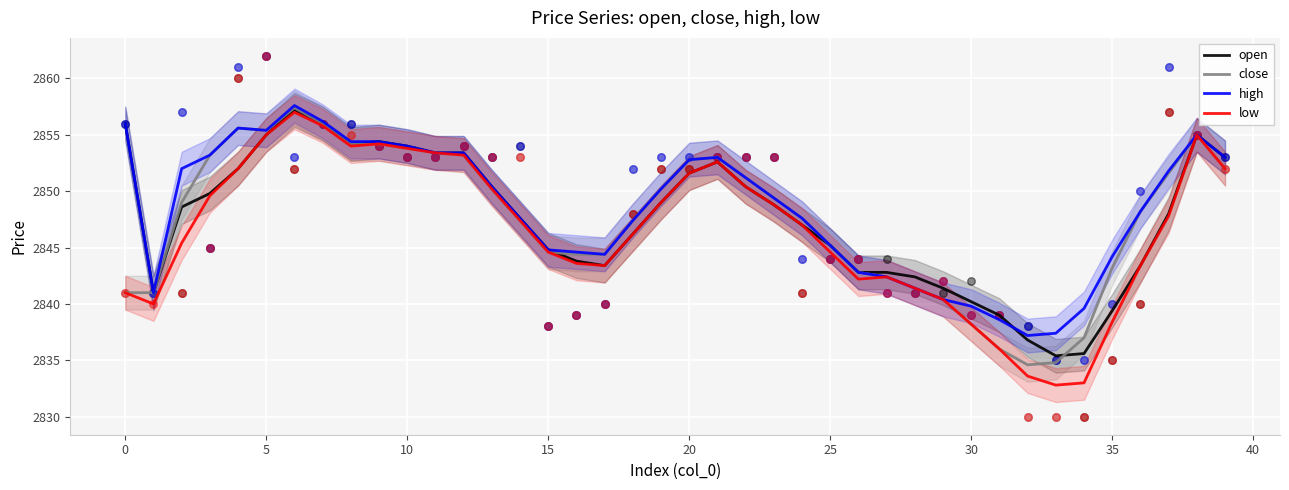

Which series reaches the maximum Y coordinate?

high